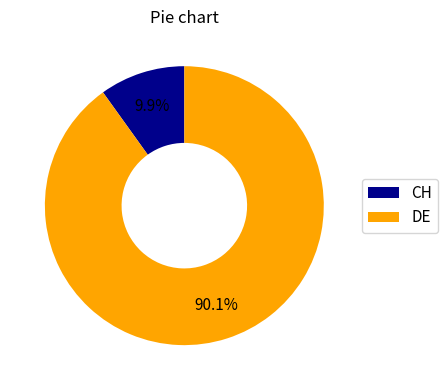

To the nearest percent, what is the difference between the largest and smallest slice percentages?

80%